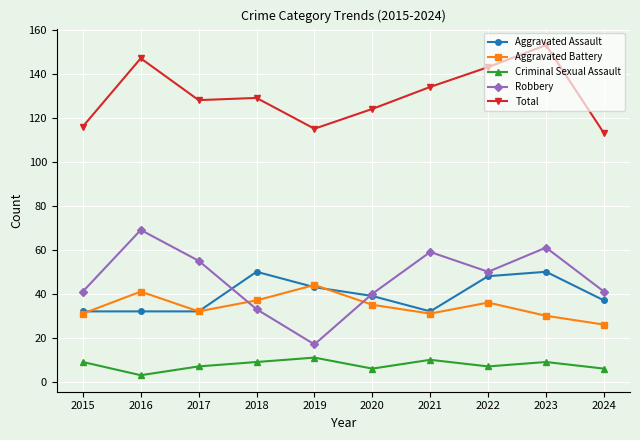

The value of Criminal Sexual Assault at 2021 is 17. True or false?

False